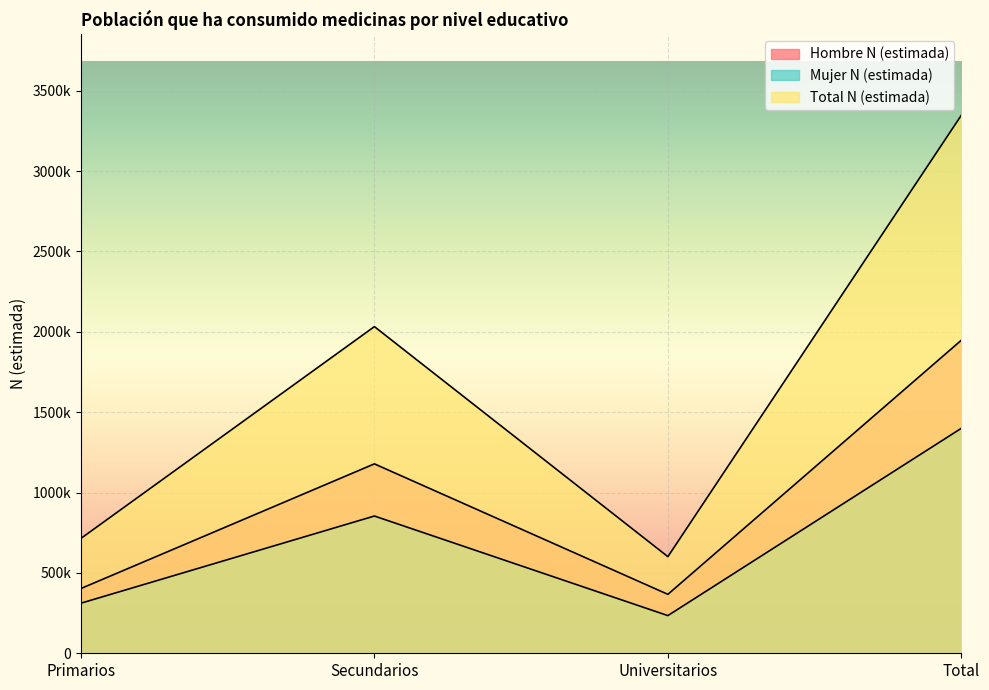

Where is the first local minimum for Mujer N (estimada)?

Universitarios